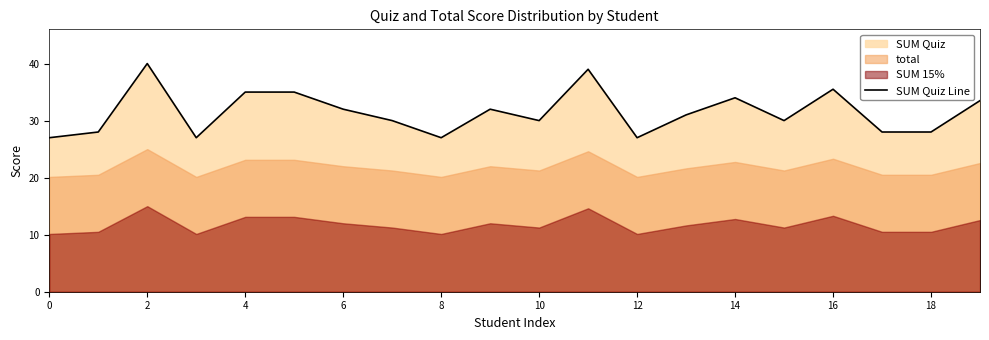

How many points are lower than both their immediate neighbors (excluding endpoints)?

5